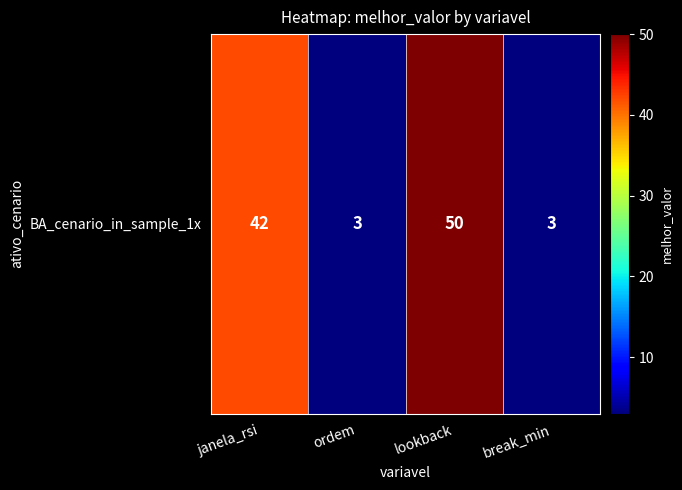

What is the minimum value shown in the chart?

3